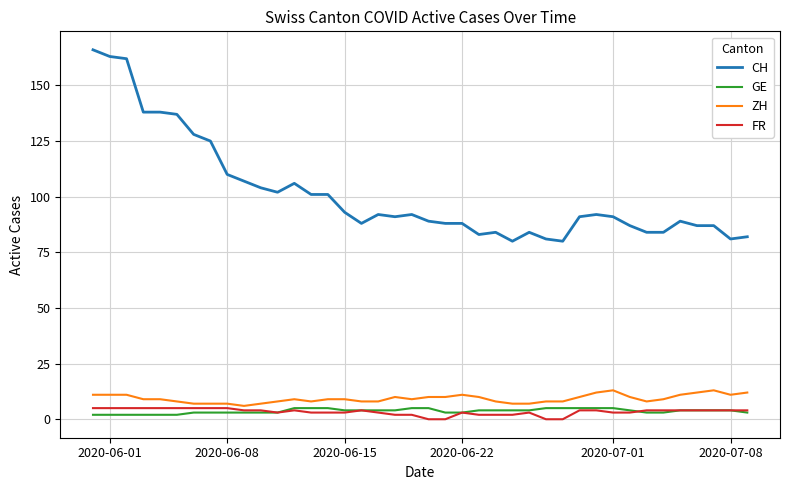

Which series has the largest total across all categories?

CH